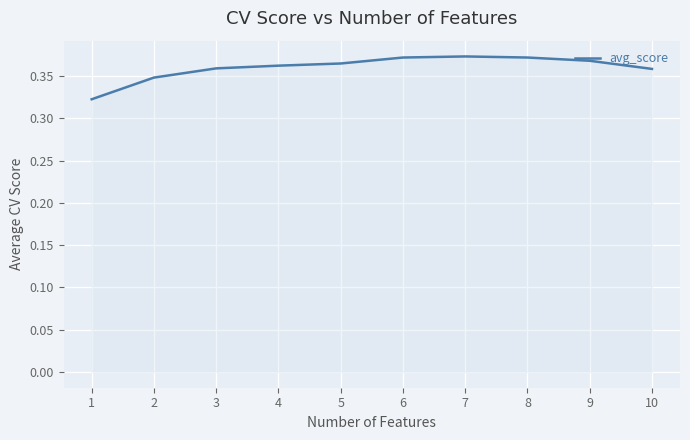

Is it true that the value at 2 is 0.2?

False